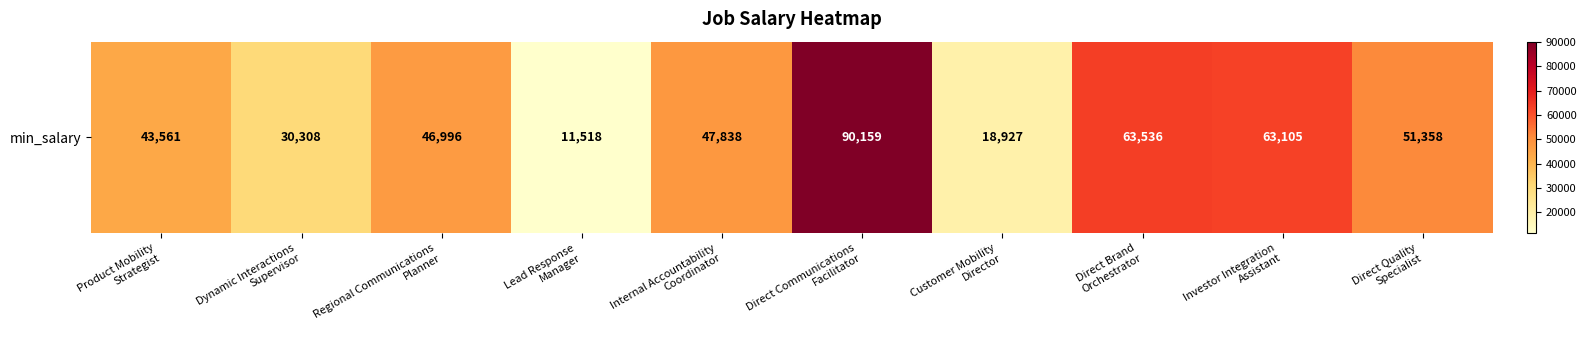

Reading right to left, what are all the values shown in this chart?

51358	63105	63536	18927	90159	47838	11518	46996	30308	43561